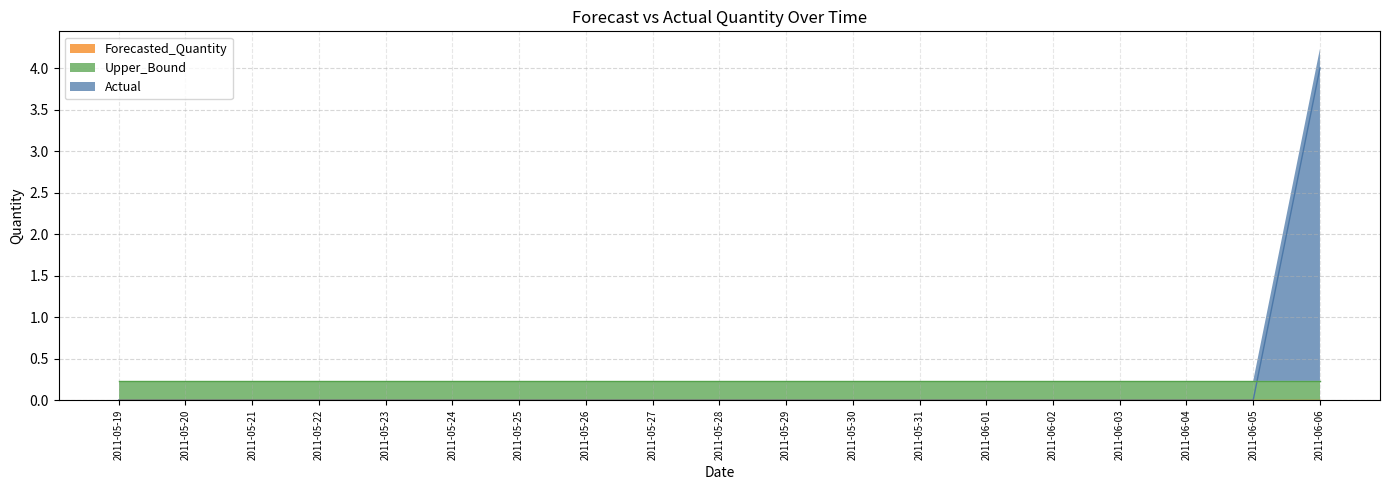

What is the total value across all series at 2011-05-24?

0.2